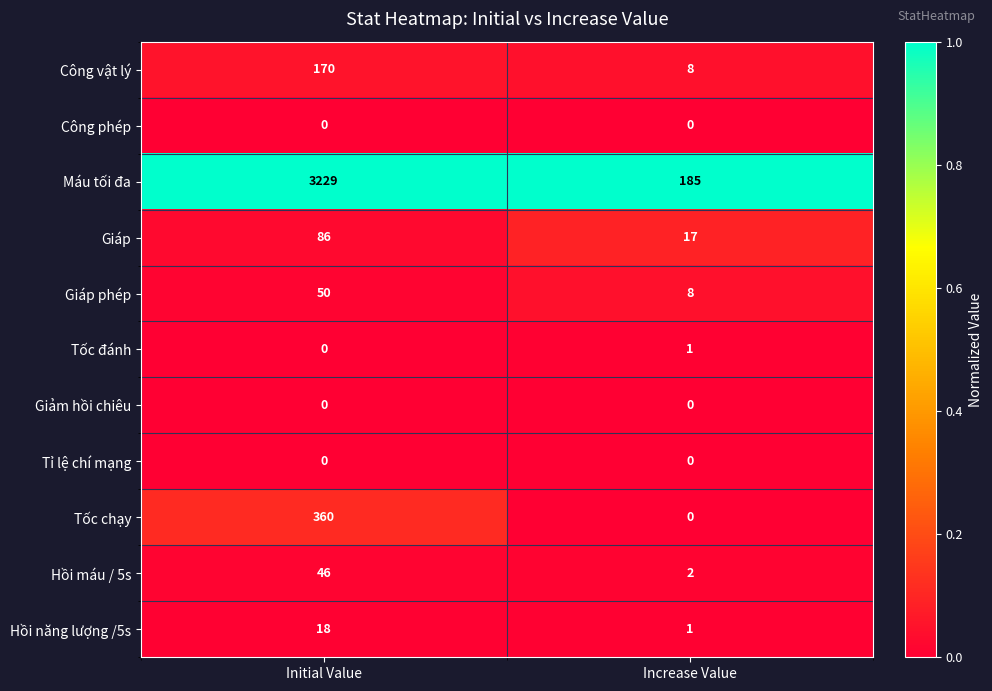

Which series has the largest range (max minus min)?

Máu tối đa